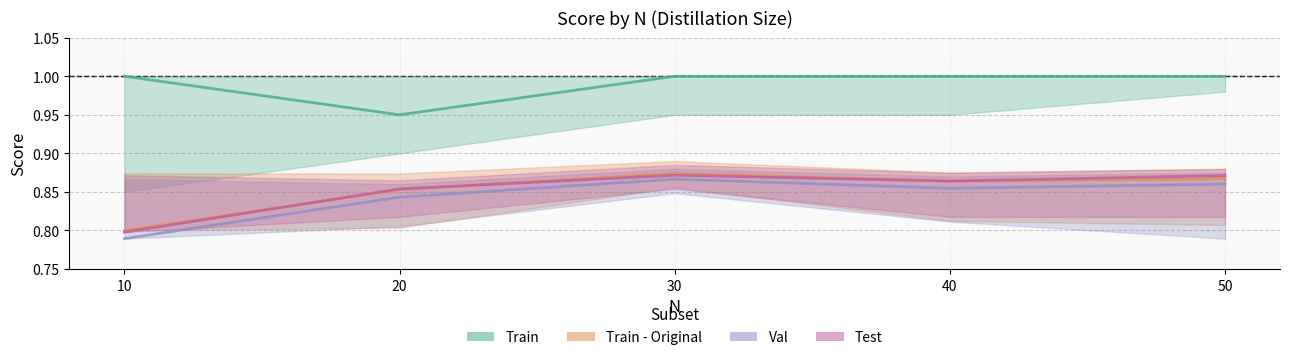

Read the Val value at 40.

0.9